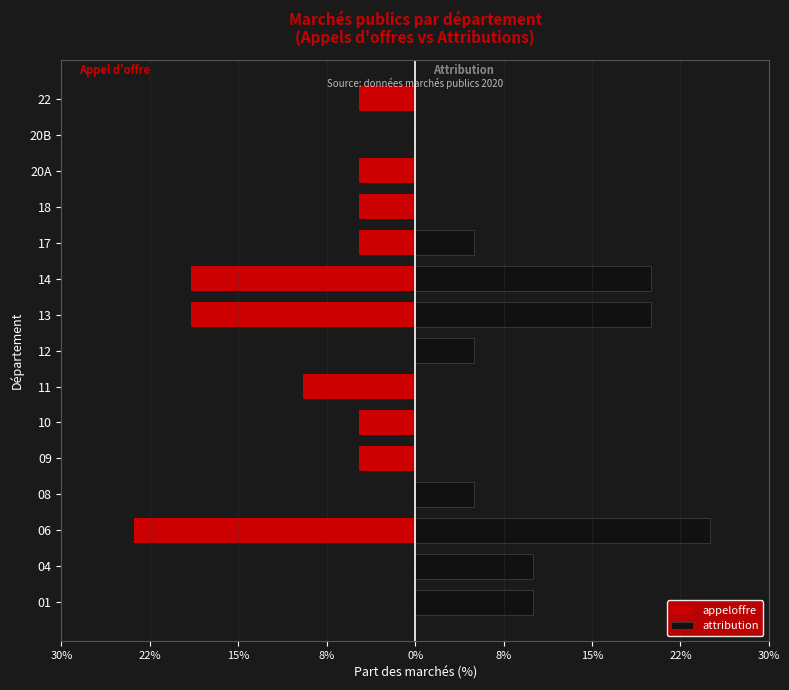

Rank the series at 22 from highest to lowest value.

attribution, appeloffre